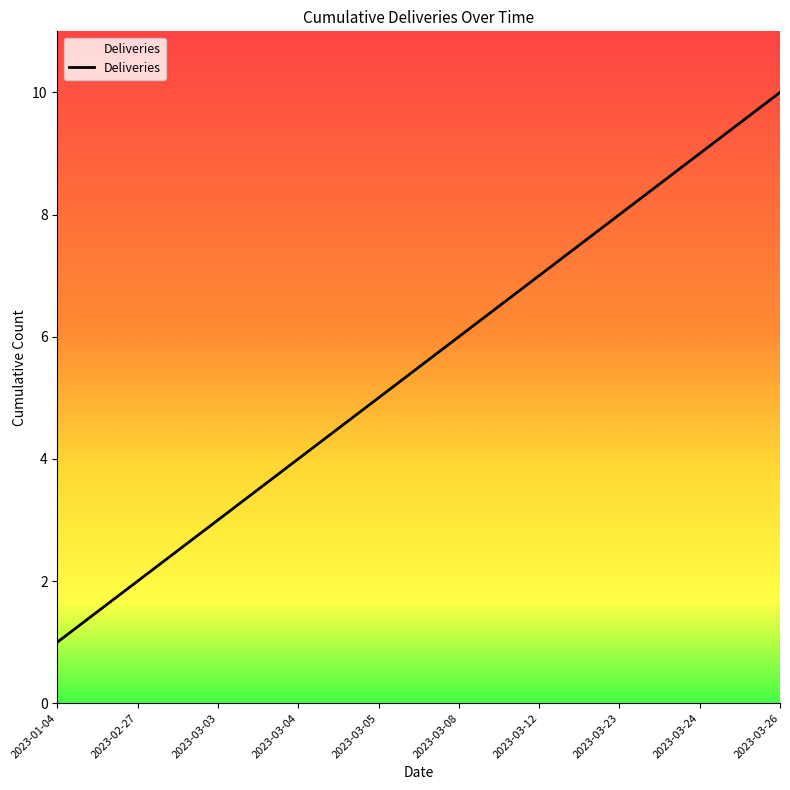

How many values are between 3 and 8?

6